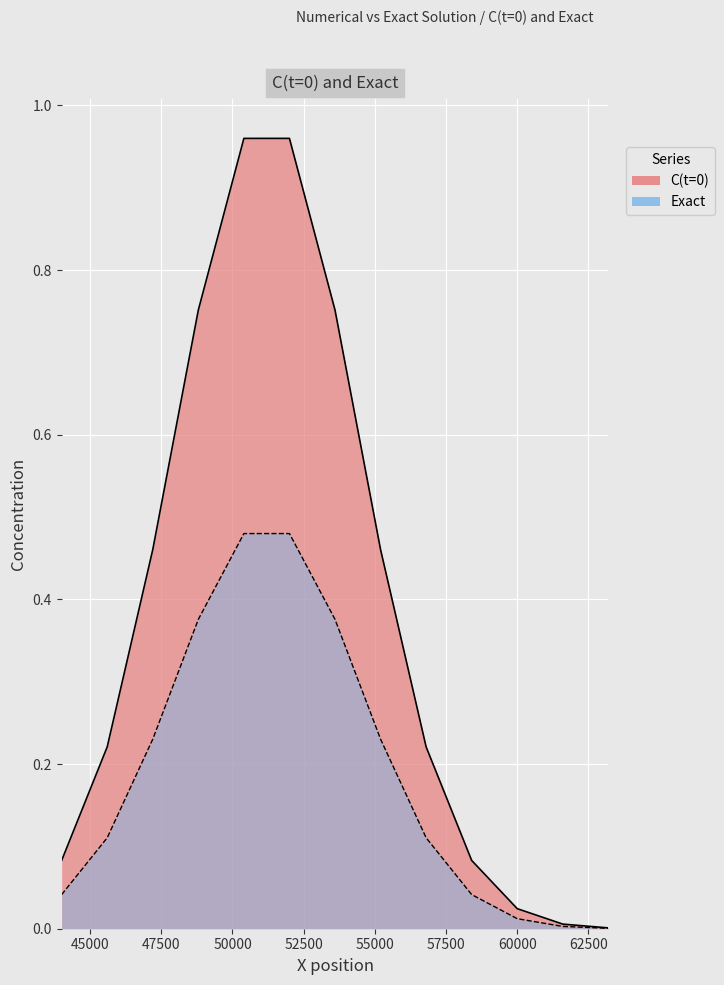

List the series in order of their peak value, lowest first.

Exact, C(t=0)